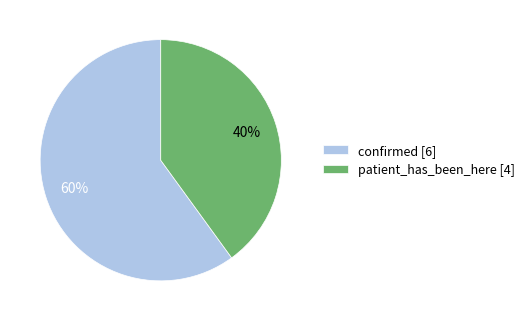

Is it true that confirmed is 60% of the pie?

True